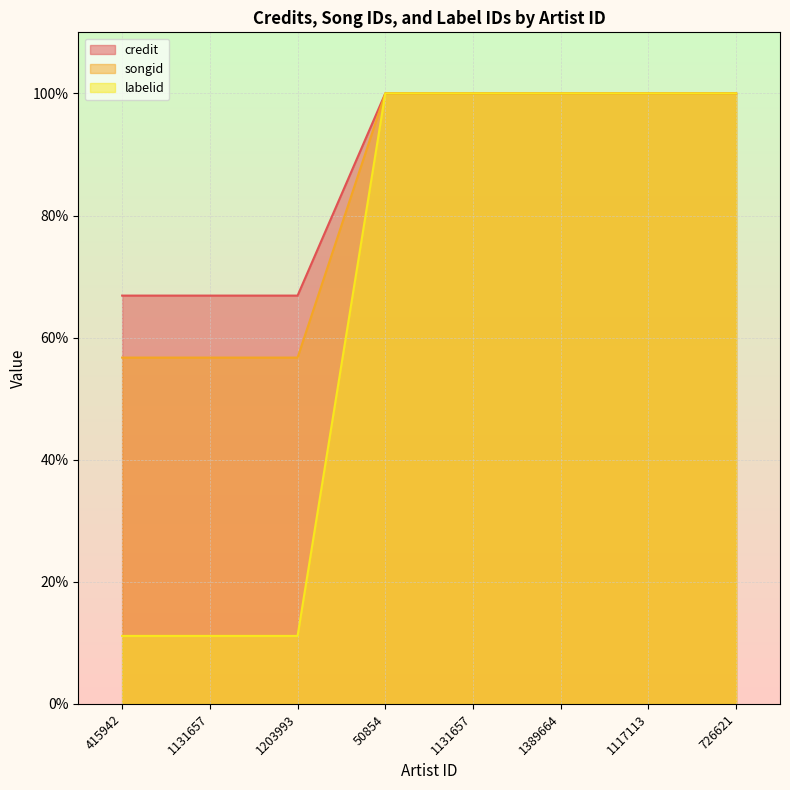

True or false: credit has more than 1 interior local peaks.

False